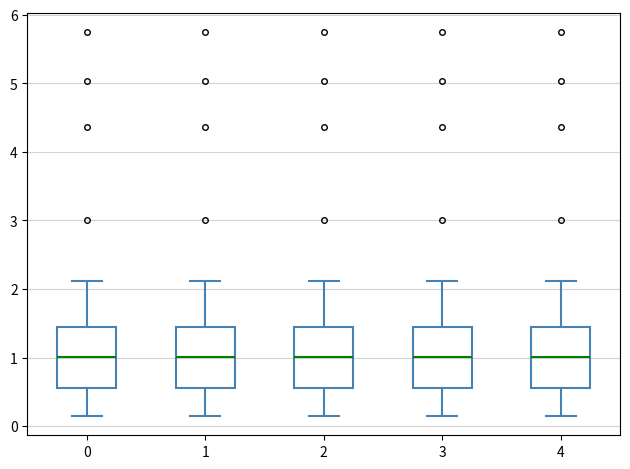

Reading left to right, transcribe this box plot: for each box, give where its median line is, the range the box spans, and where its two whiskers end, as read against the y-axis. The values are not printed on the chart, so give them approximately, as read against the axis.

0: median 1.0, box 0.6 to 1.4, whiskers 0.1 to 2.1
1: median 1.0, box 0.6 to 1.4, whiskers 0.1 to 2.1
2: median 1.0, box 0.6 to 1.4, whiskers 0.1 to 2.1
3: median 1.0, box 0.6 to 1.4, whiskers 0.1 to 2.1
4: median 1.0, box 0.6 to 1.4, whiskers 0.1 to 2.1